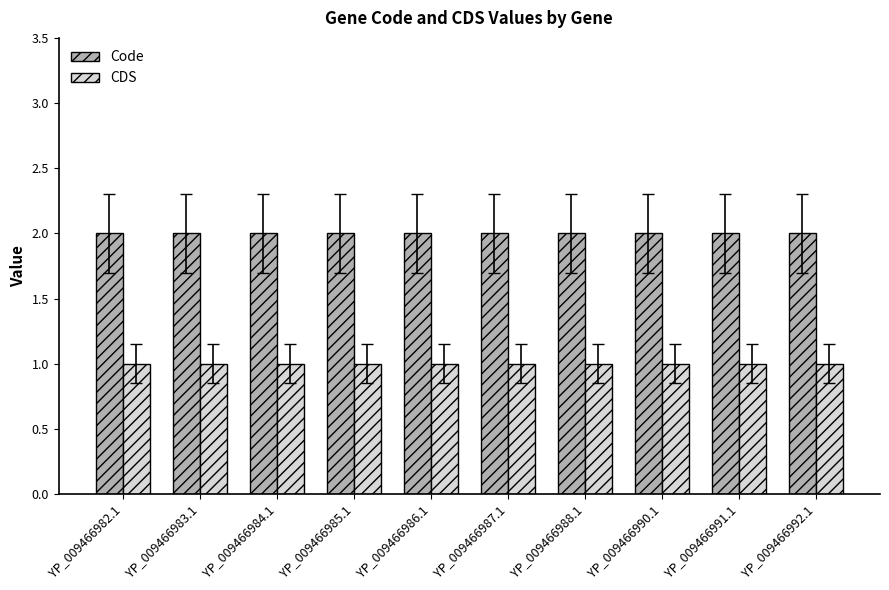

Is the value of CDS at YP_009466991.1 greater than the value of Code at YP_009466990.1?

No